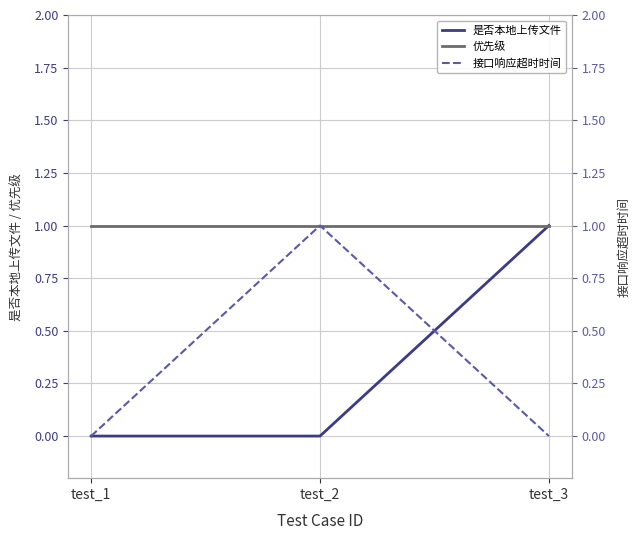

At which category is the sum across all series the highest?

test_2